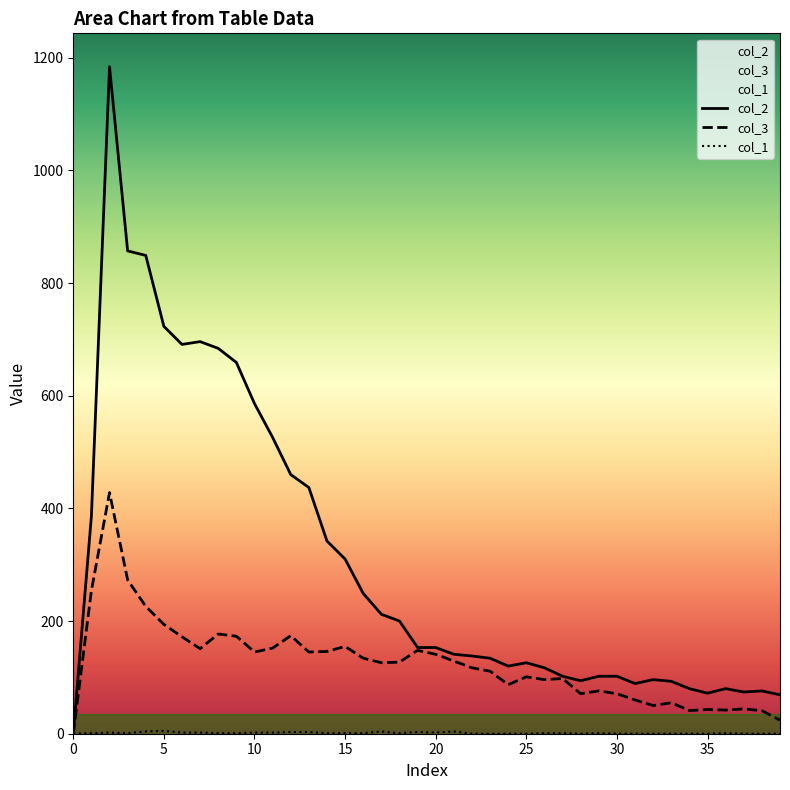

Reading right to left, list all the values displayed in this chart.

col_2: 69	76	74	80	72	80	93	96	89	102	102	94	102	117	126	120	134	138	141	153	153	200	212	249	310	342	437	460	526	586	659	684	696	691	723	849	857	1184	386	0
col_3: 24	41	44	42	43	41	55	50	60	71	76	71	98	96	101	87	111	117	129	141	148	127	126	134	155	146	145	174	152	145	173	177	151	172	194	226	273	428	254	0
col_1: 0	0	0	1	0	0	0	0	0	0	1	0	1	1	0	0	0	0	4	2	3	1	4	1	1	1	3	3	2	2	1	1	2	2	5	4	1	2	1	0